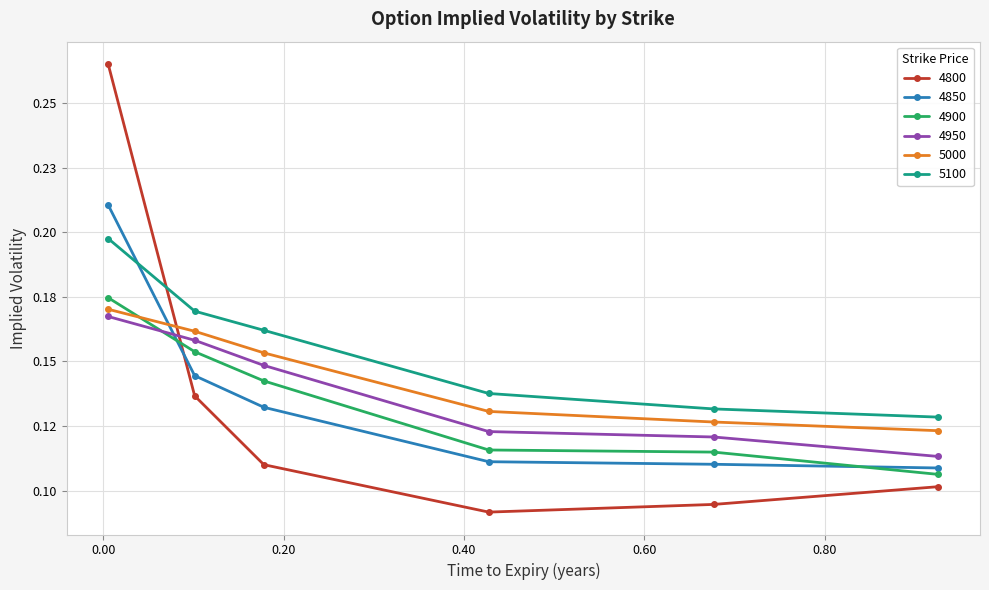

Does the chart display data point markers on the line(s)?

Yes